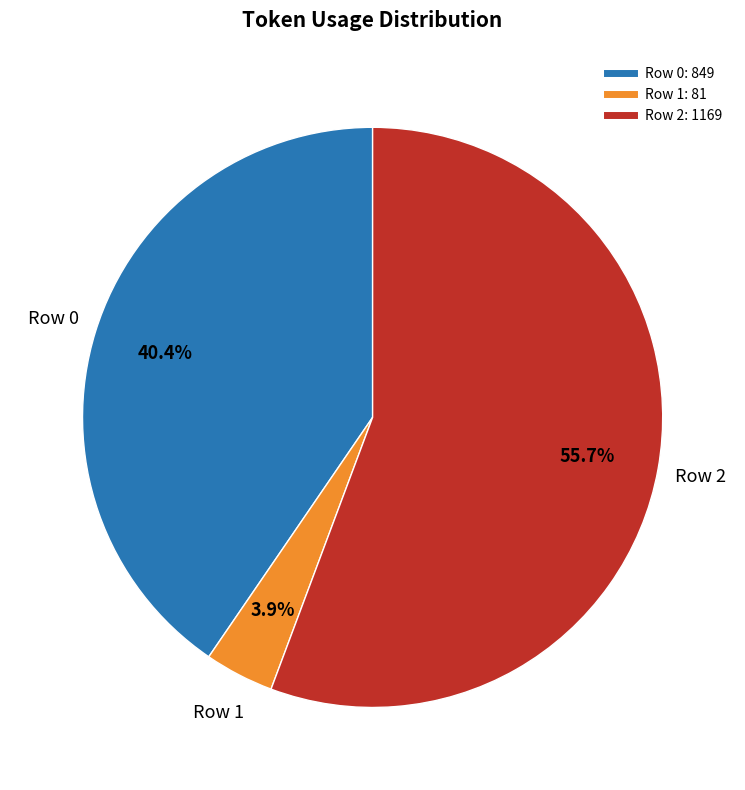

The Row 2 slice represents 56% of the pie. True or false?

True